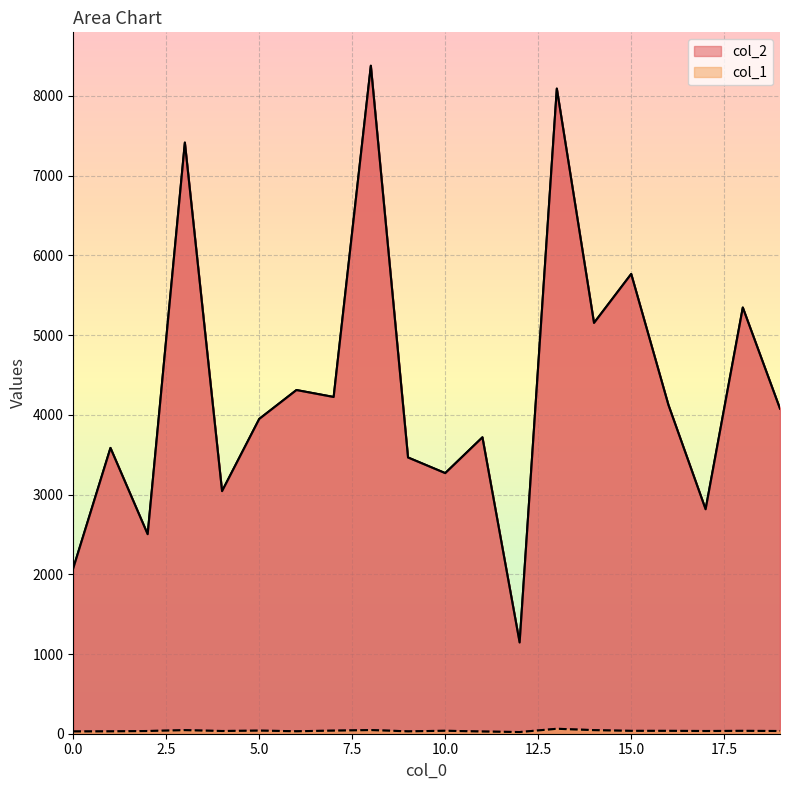

Which has a higher value, 2 or 3?

3